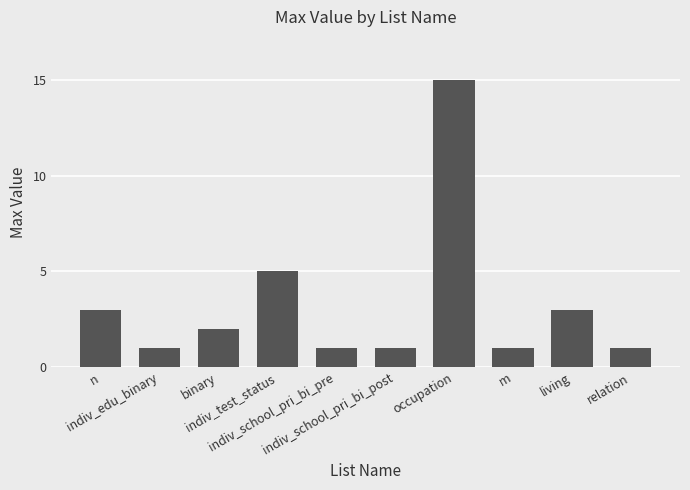

What is the smallest value displayed?

1